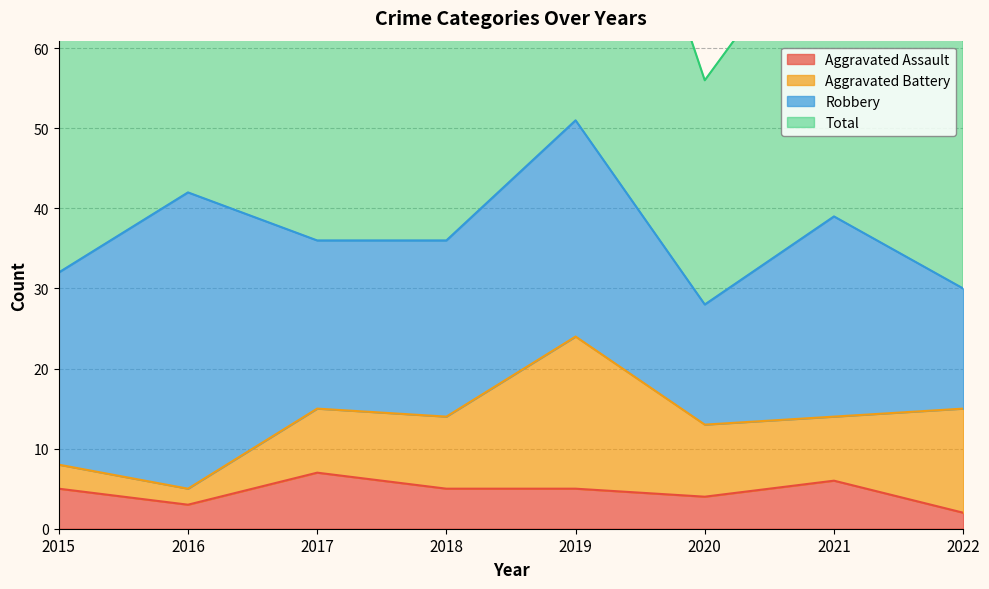

What is the maximum value for Aggravated Assault?

7